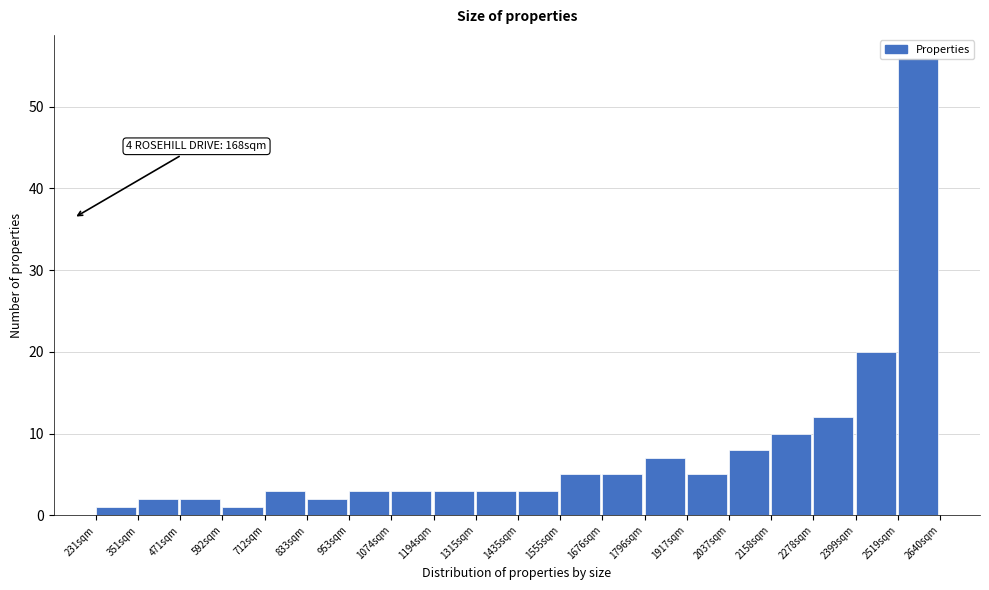

Which range on the x-axis has the tallest bar?

2520 to 2640